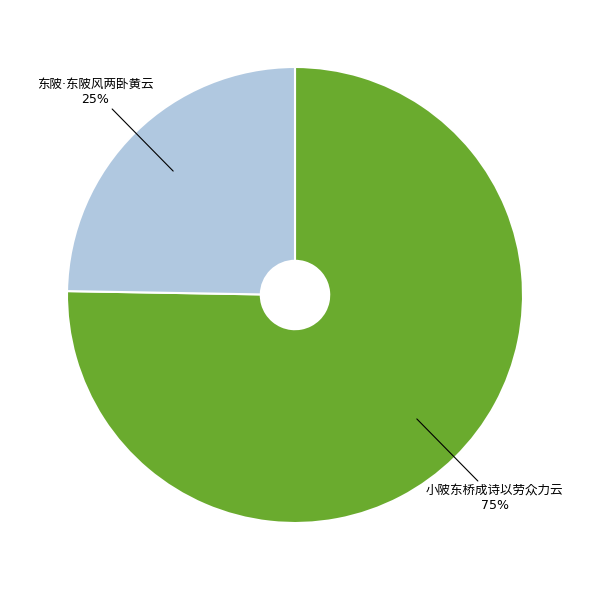

Count the number of slices in the pie.

2